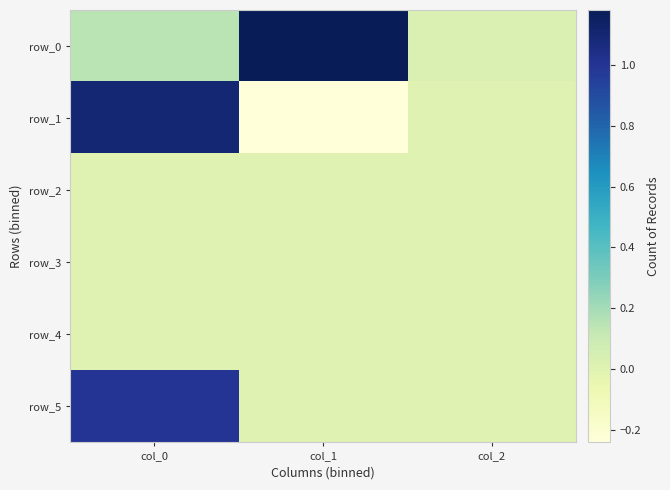

Is it true that row_0 equals 0.1 at col_0?

True